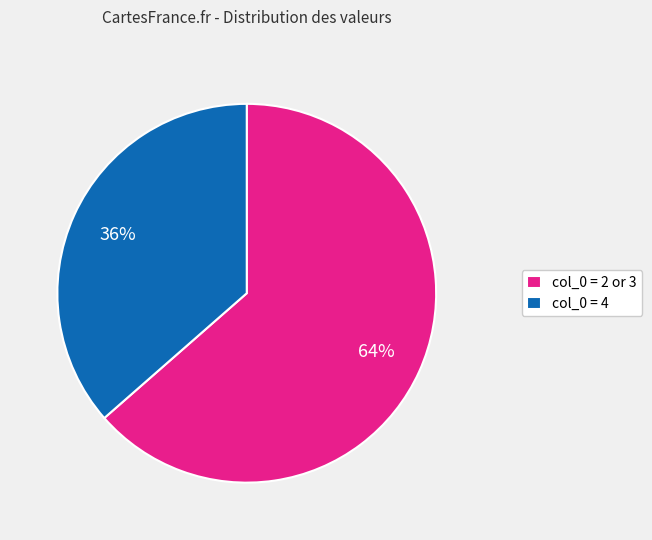

Is it true that col_0 = 4 is 36% of the pie?

True